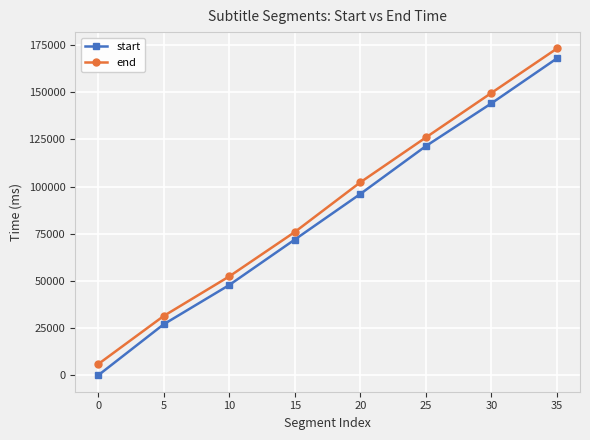

What is the value of the end point at the 2nd from the left?

31440